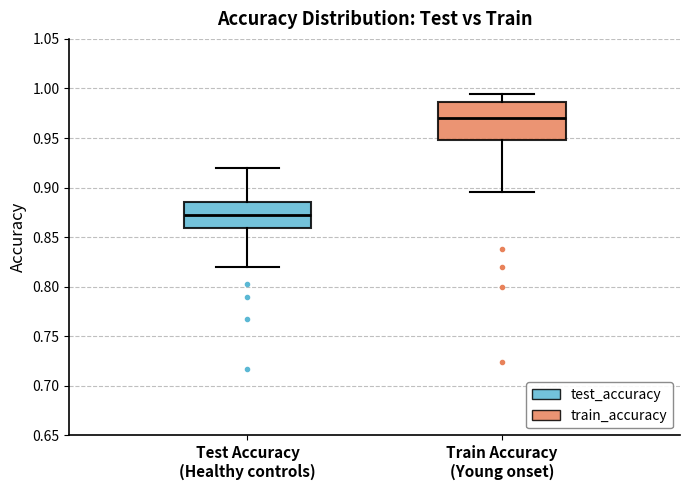

Where does the upper whisker of the box for Test Accuracy (Healthy controls) end on the y-axis? The values are not printed on the chart, so give them approximately, as read against the axis.

0.920